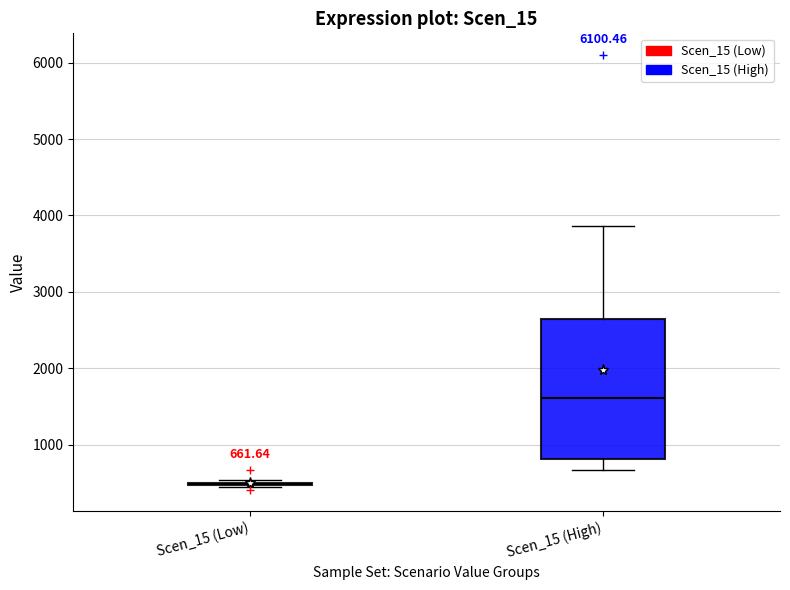

Which box is the tallest, from its lower edge to its upper edge?

Scen_15 (High)